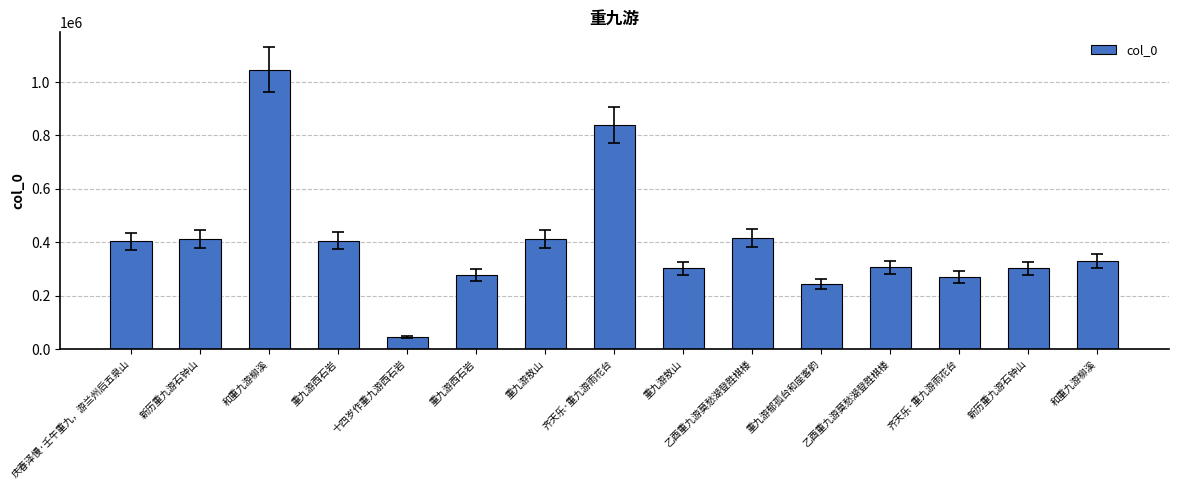

What is the maximum value shown in the chart?

1045864